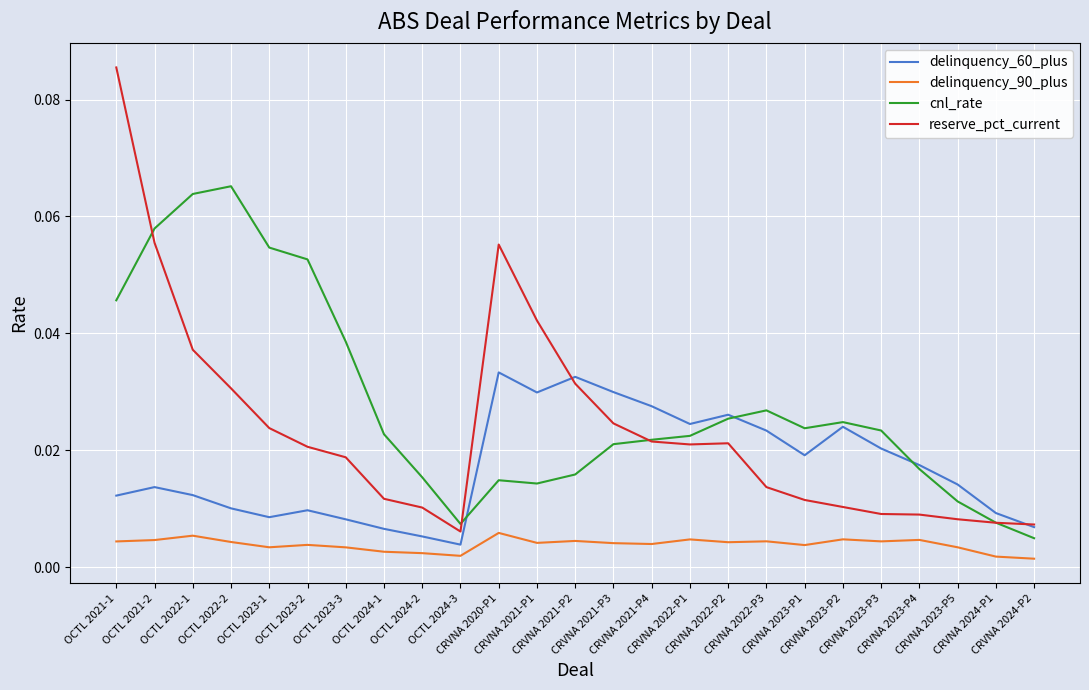

At how many categories does at least one series exceed 0?

25